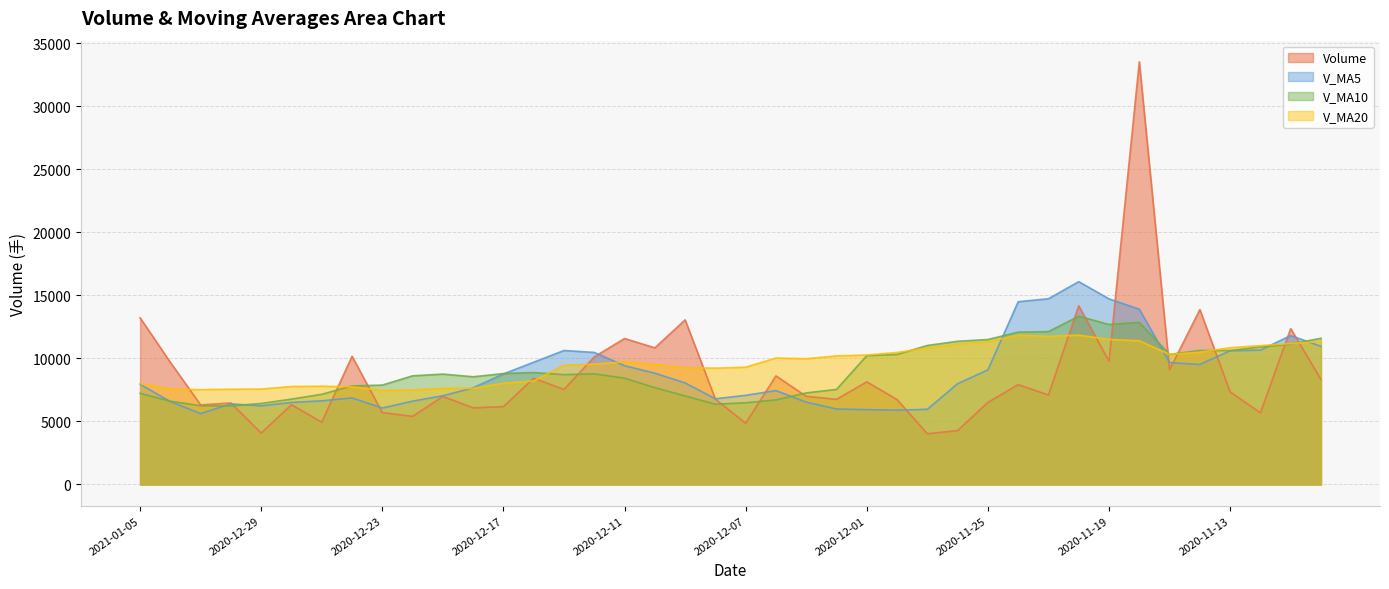

Between 2020-11-16 and 2020-11-25, which is larger?

2020-11-16